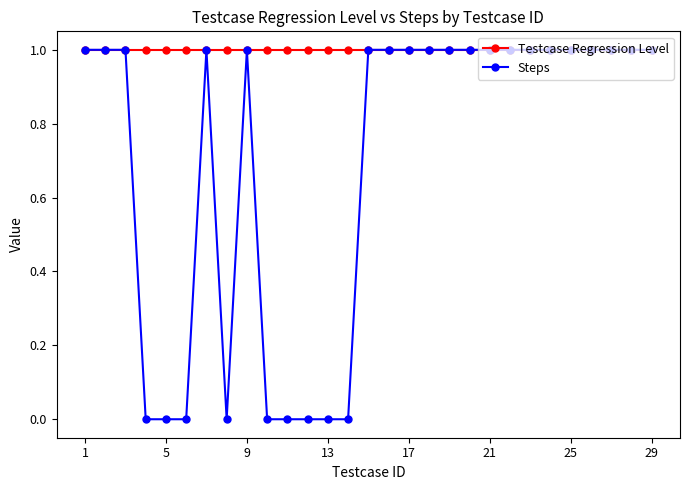

Is this an area chart (filled region under the line)?

No